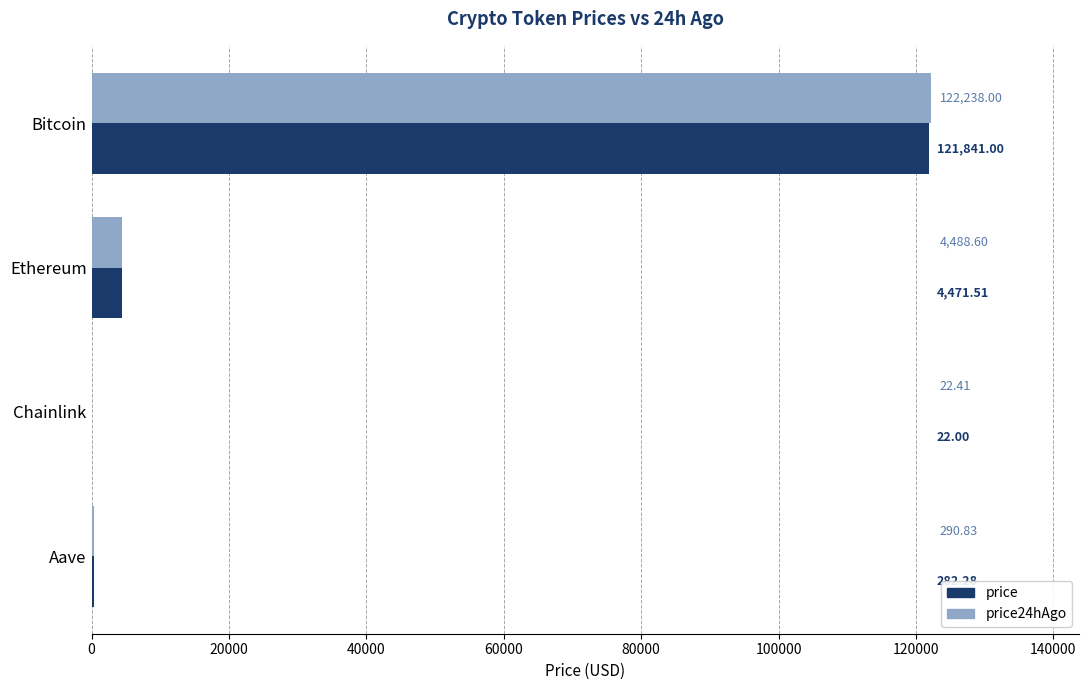

How many series are shown in this chart?

2